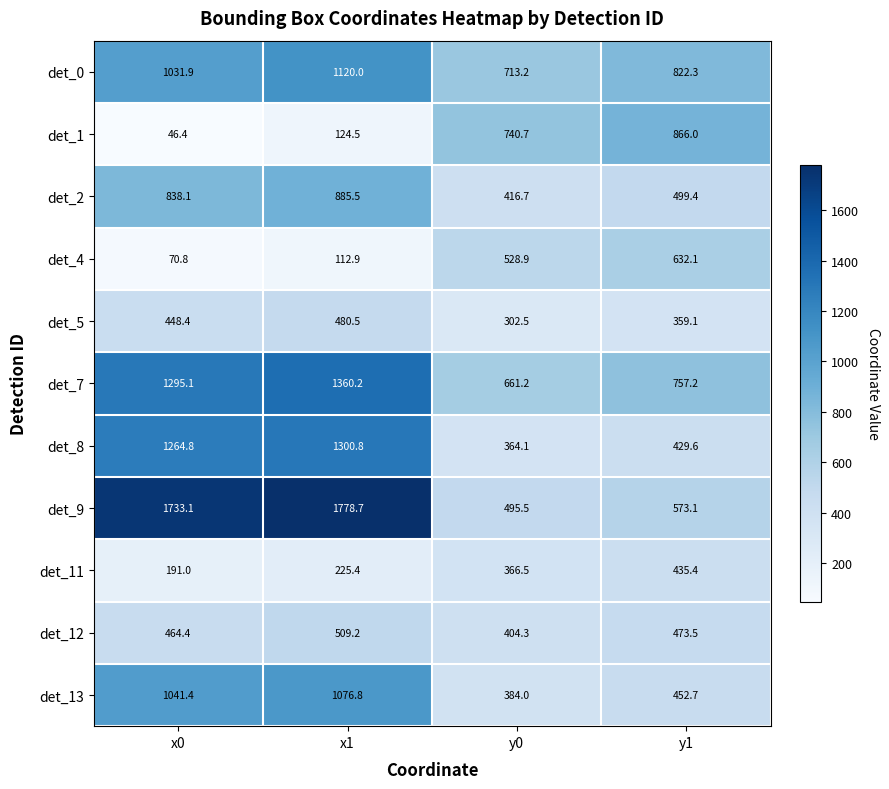

Which series has the widest spread of values?

det_9